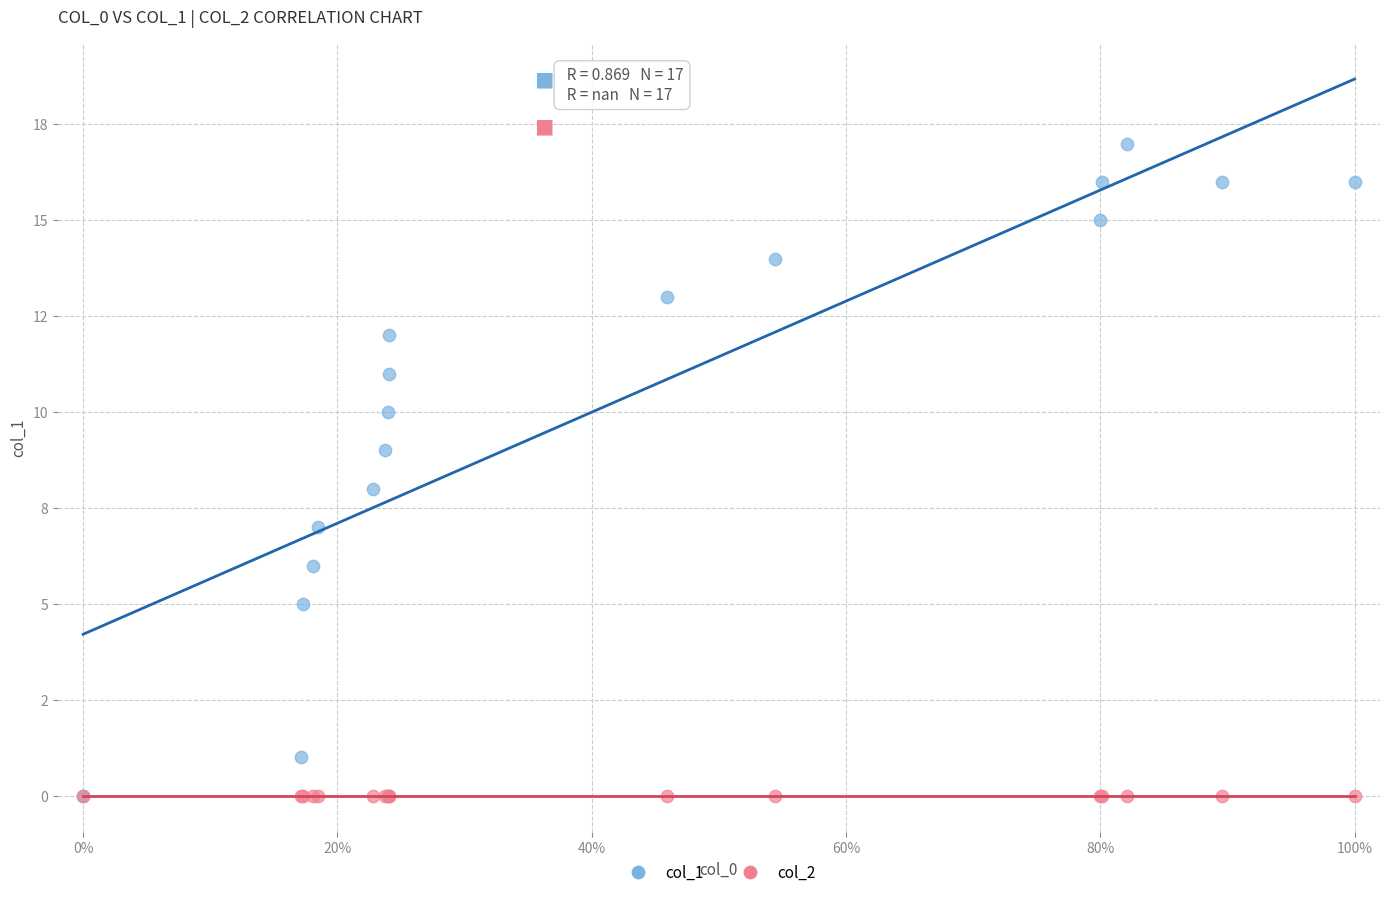

What are all the series names shown in the legend?

col_1, col_2